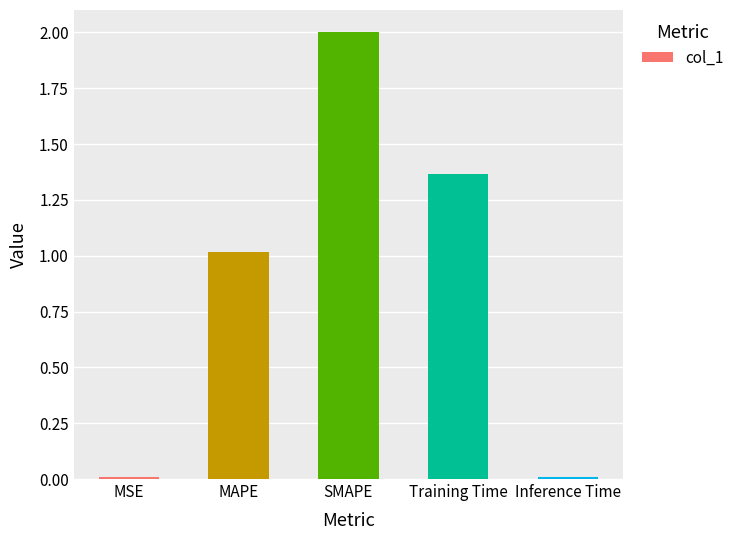

What position from the right is Training Time?

2